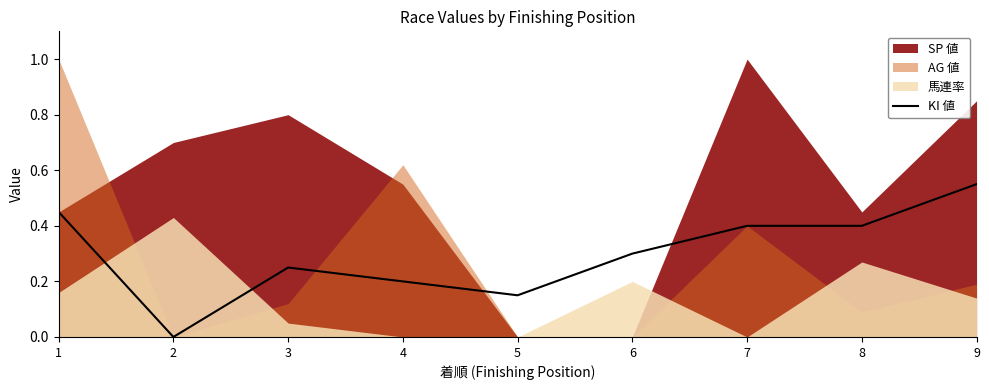

Between 2 and 8, which is larger?

8